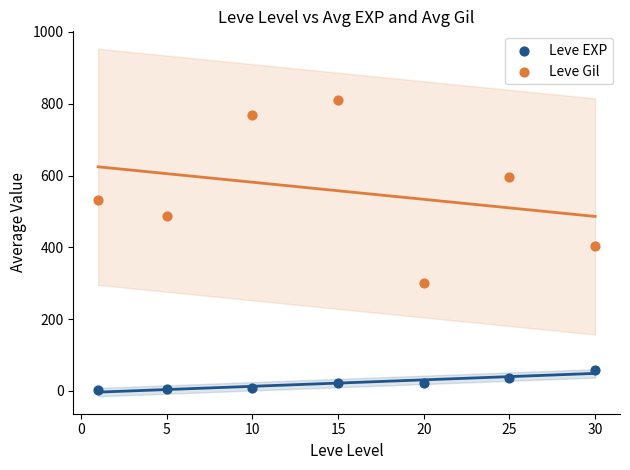

Which series has the widest spread of Y values?

Leve Gil